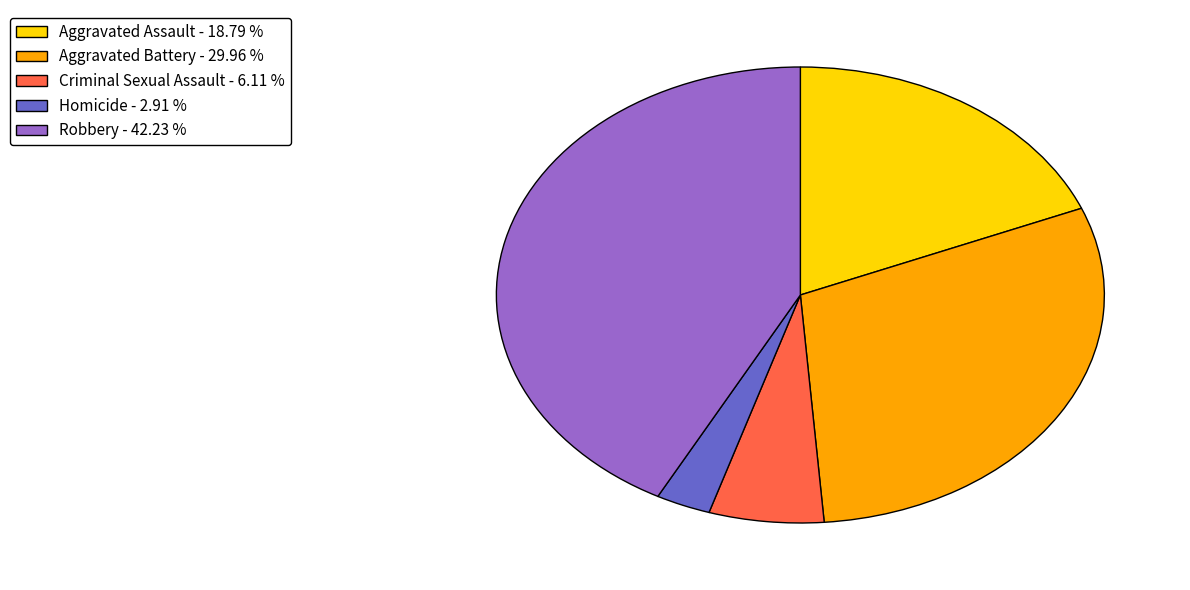

Combined, do Aggravated Assault - 18.79 % and Criminal Sexual Assault - 6.11 % account for over 50%?

No